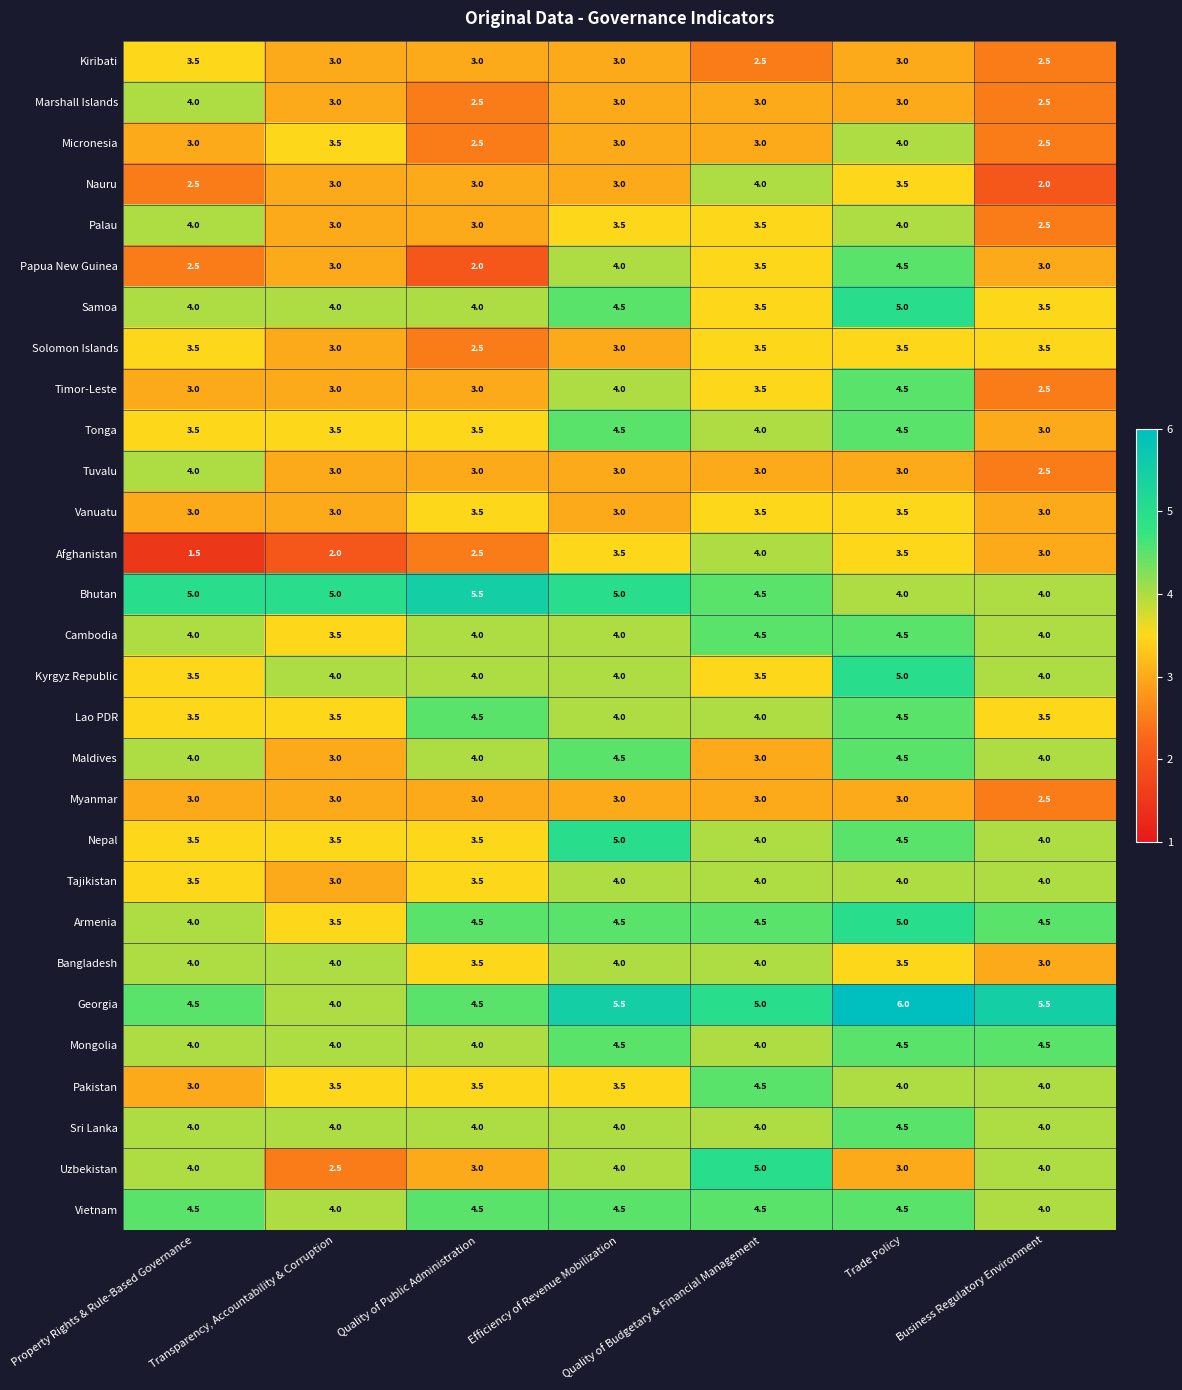

Is it true that Lao PDR equals 4.8 at Property Rights & Rule-Based Governance?

False